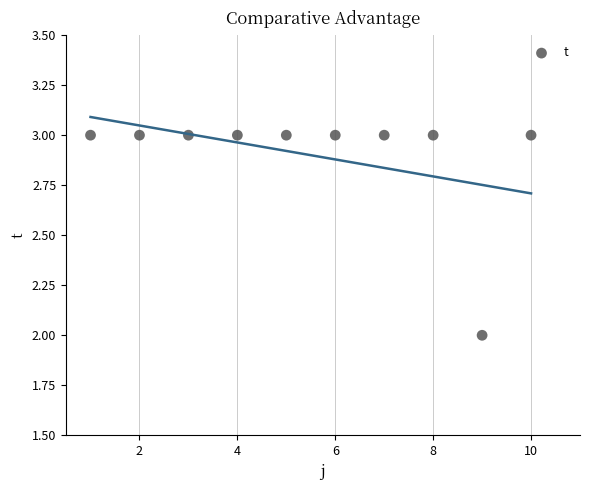

What is the average X value?

6